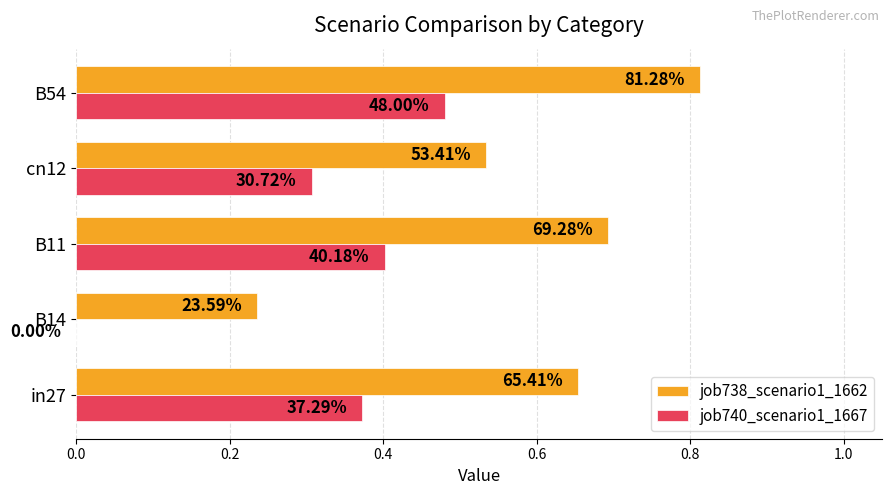

What are all the series names shown in the legend?

job738_scenario1_1662, job740_scenario1_1667